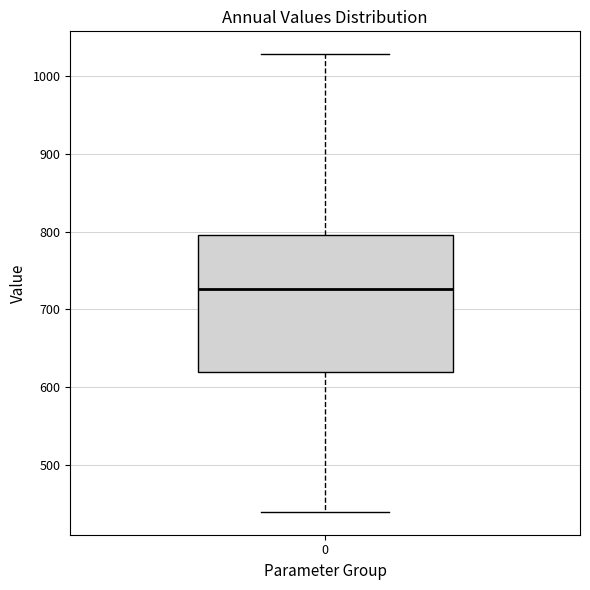

Transcribe this box plot: give where the median line is, the range the box spans, and where the two whiskers end, as read against the y-axis. The values are not printed on the chart, so give them approximately, as read against the axis.

median 730, box 620 to 800, whiskers 440 to 1030